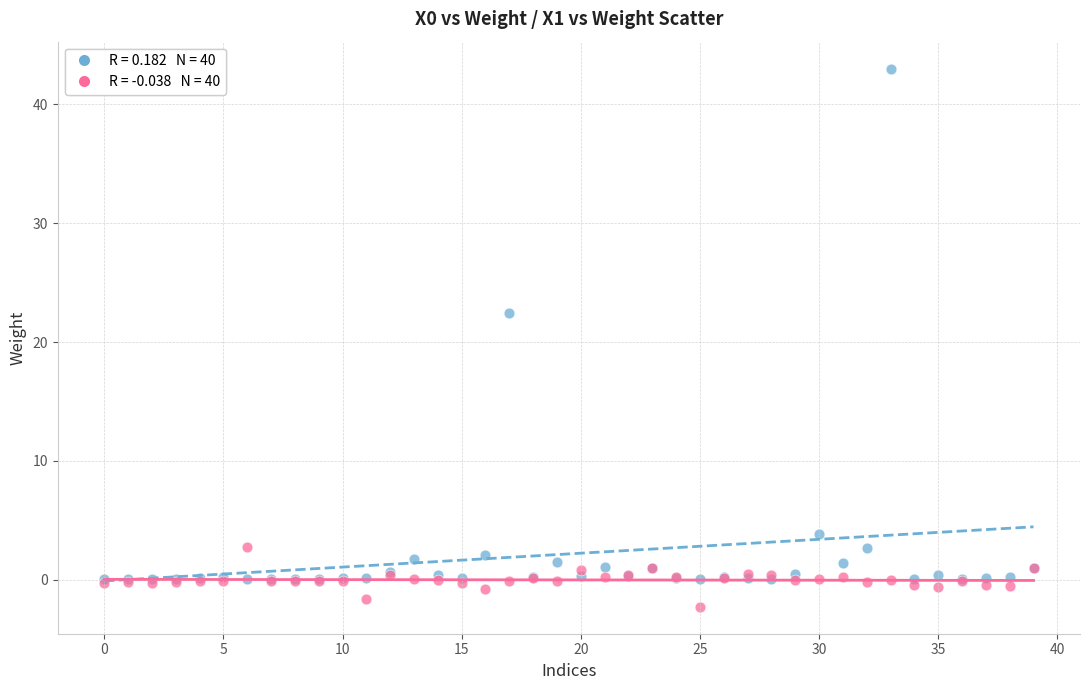

Across all series, what Y value is closest to 20?

22.4